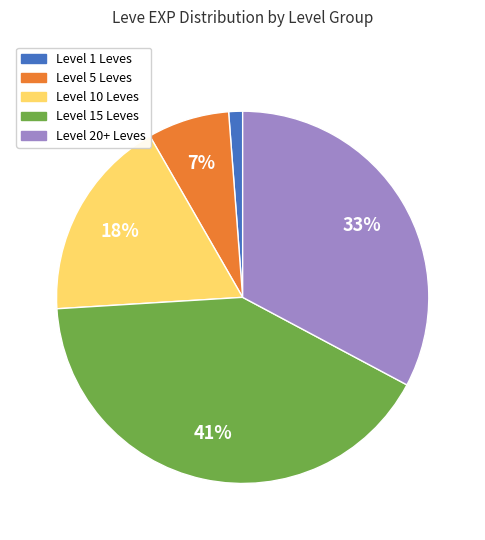

To the nearest percent, what is the average slice percentage?

20%